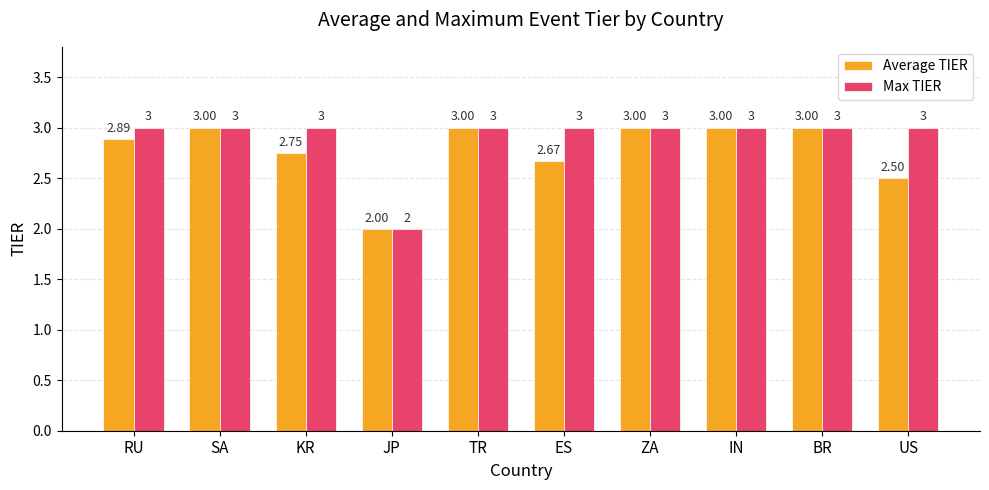

What is the greatest value displayed?

3.0